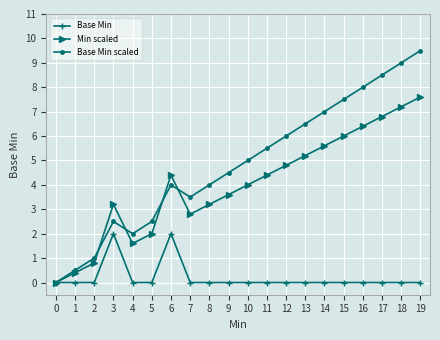

Which series has the largest total across all categories?

Base Min scaled